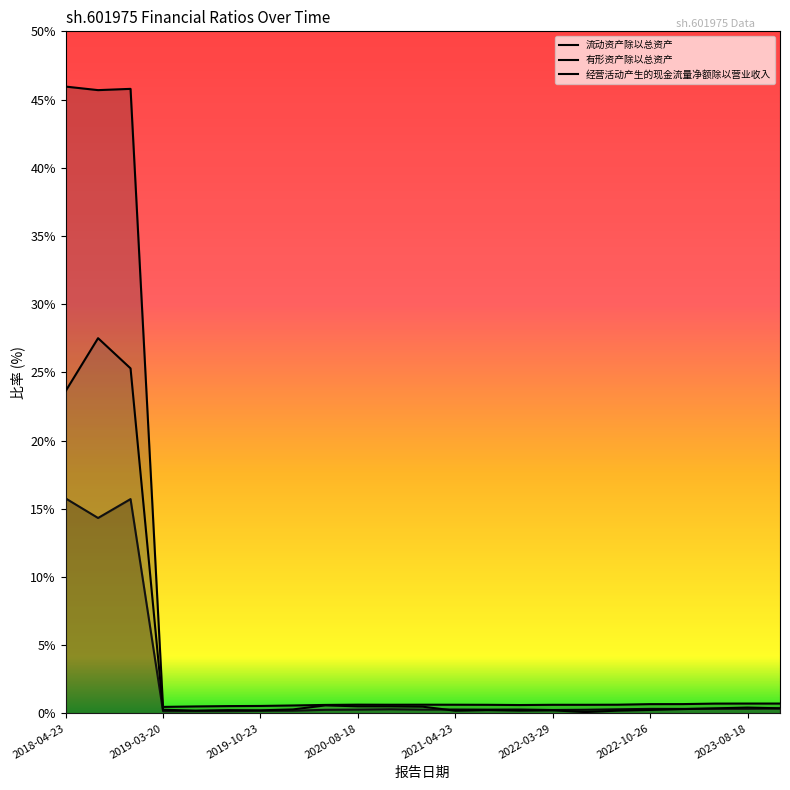

What position from the left is 2019-03-20?

2